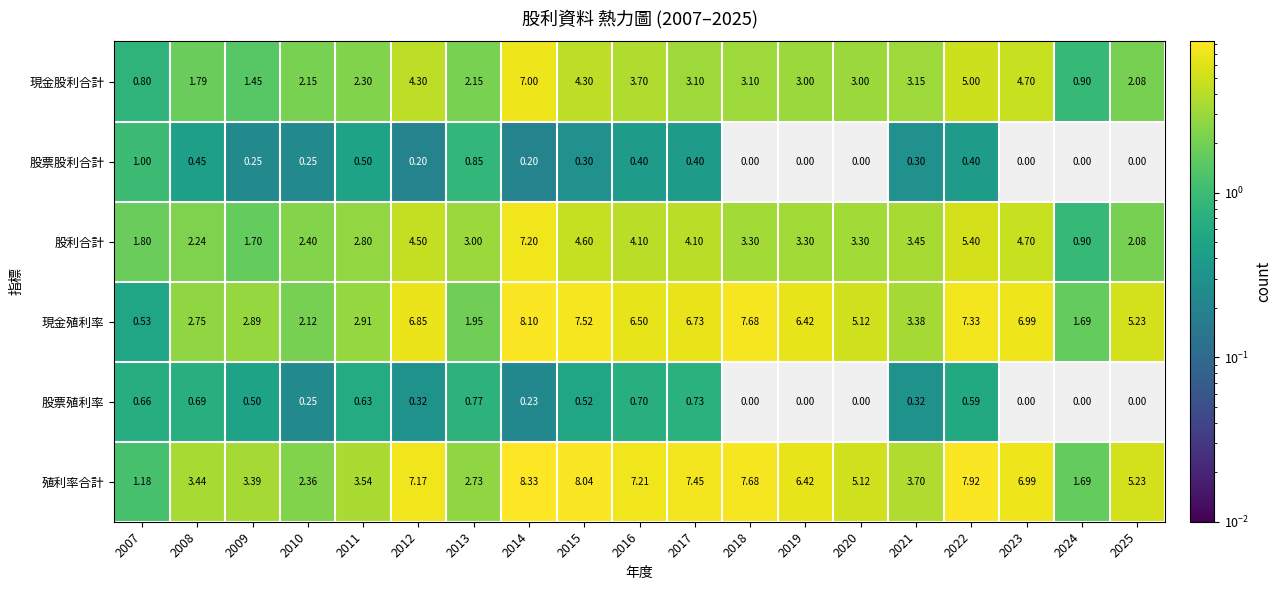

List the series in order of their peak value, highest first.

殖利率合計, 現金殖利率, 股利合計, 現金股利合計, 股票股利合計, 股票殖利率